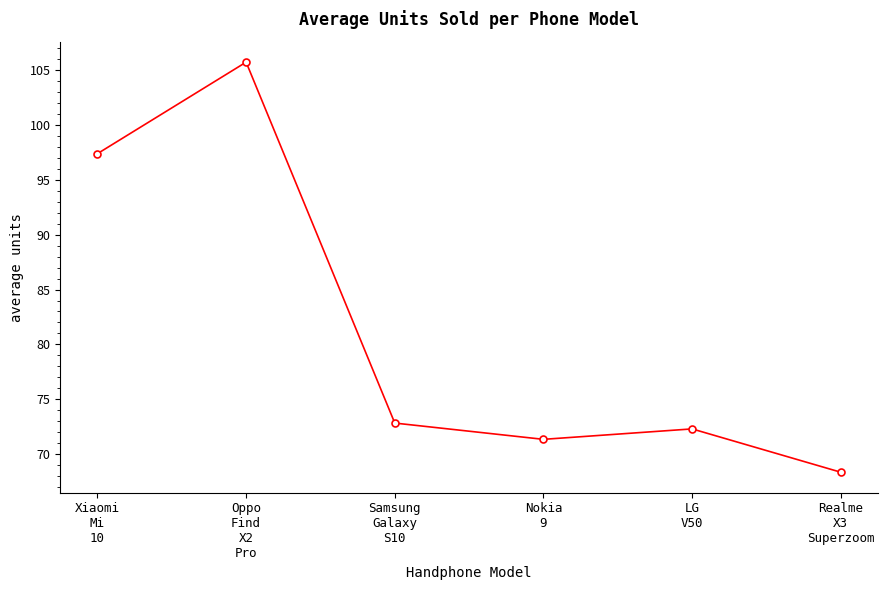

At which label does the data first exceed 72?

Xiaomi
Mi
10